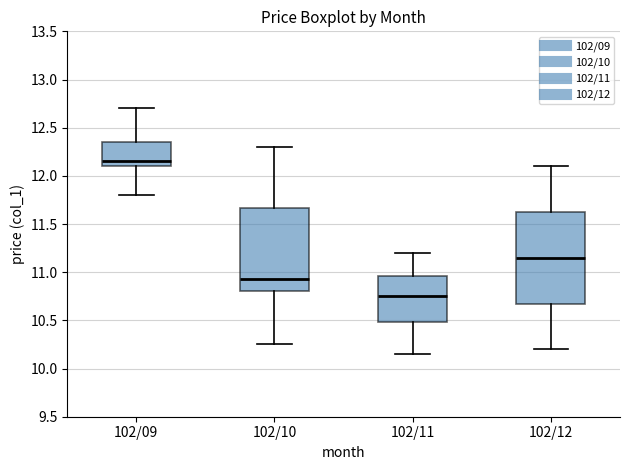

Which box's median line is the highest?

102/09